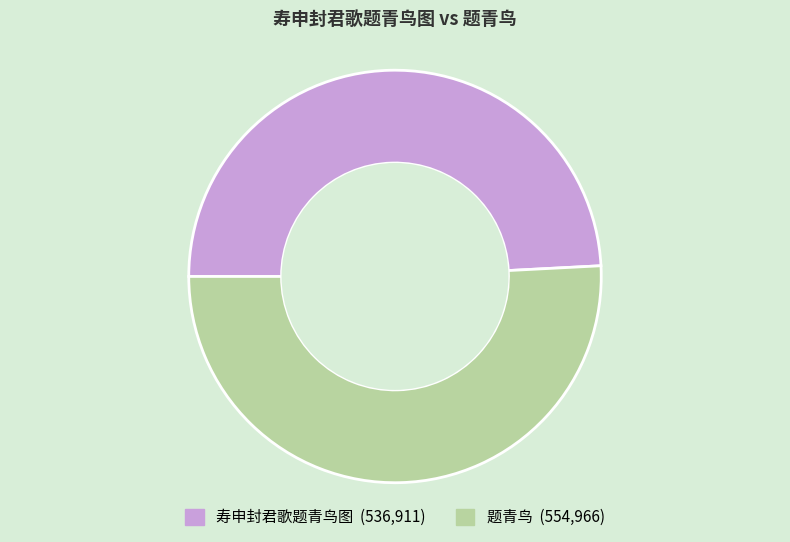

Between 寿申封君歌题青鸟图 and 题青鸟, which is larger?

题青鸟